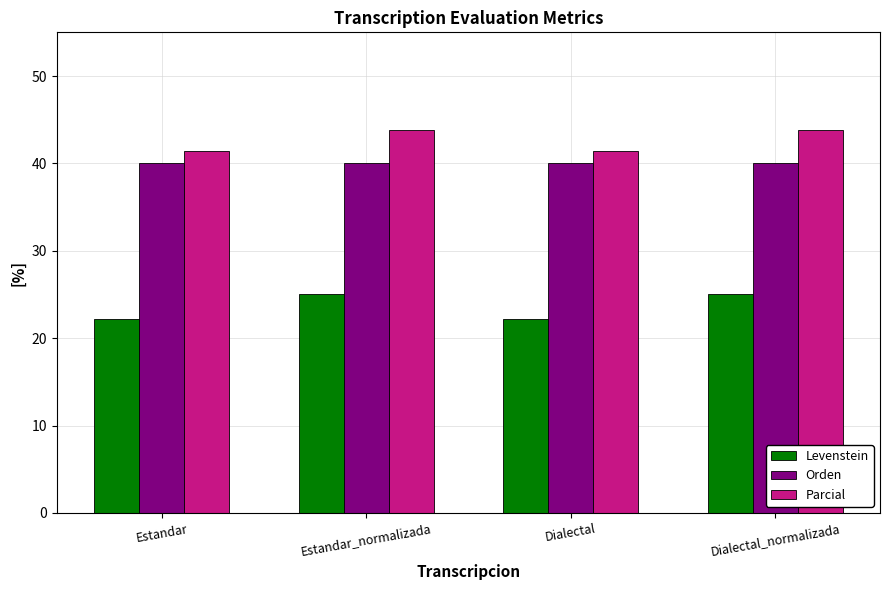

Count the Parcial values in the range 41 to 43.

2